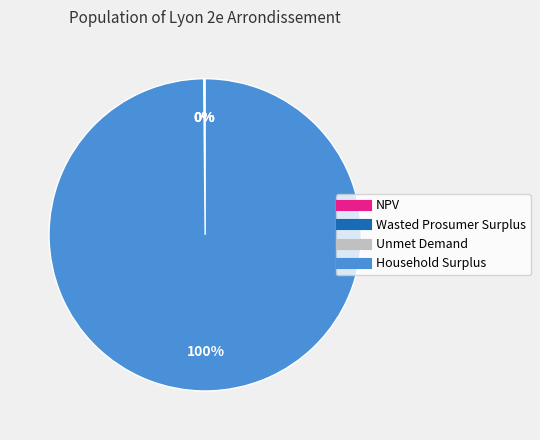

Which category has the biggest portion of the pie?

Household Surplus